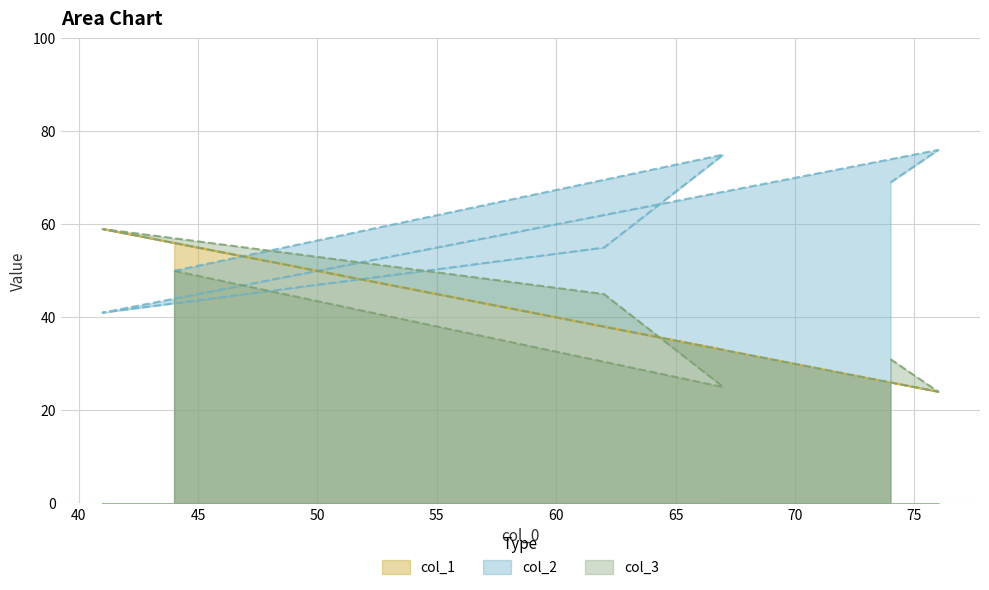

True or false: col_3 has more than 0 points higher than both neighbors.

True